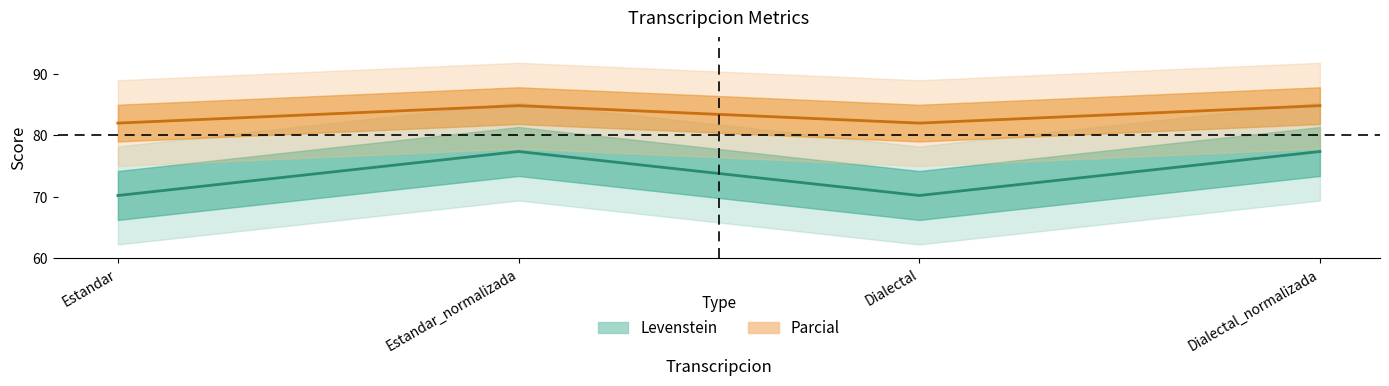

Where is the first local minimum for Levenstein?

Dialectal